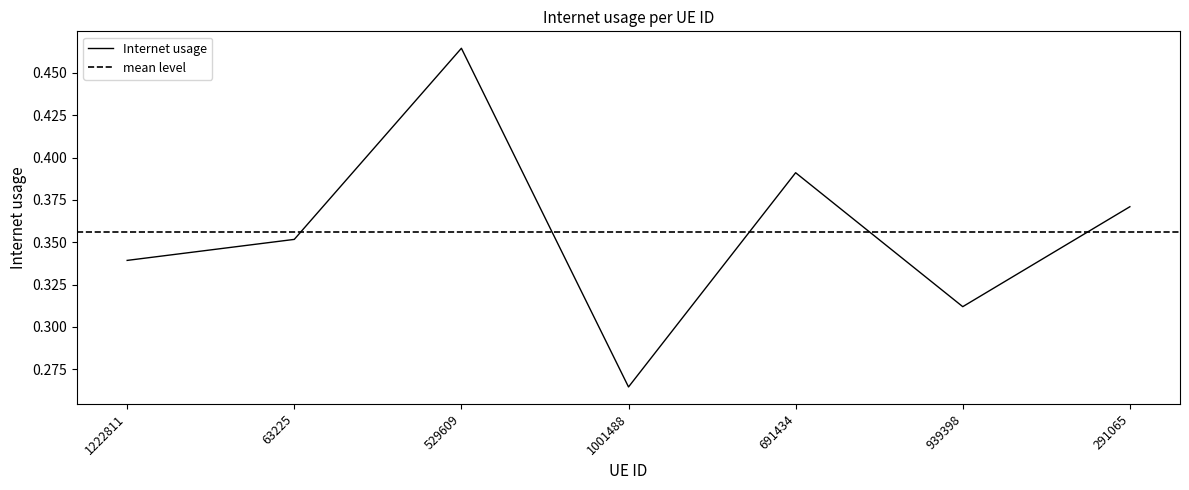

Does the chart display data point markers on the line(s)?

No